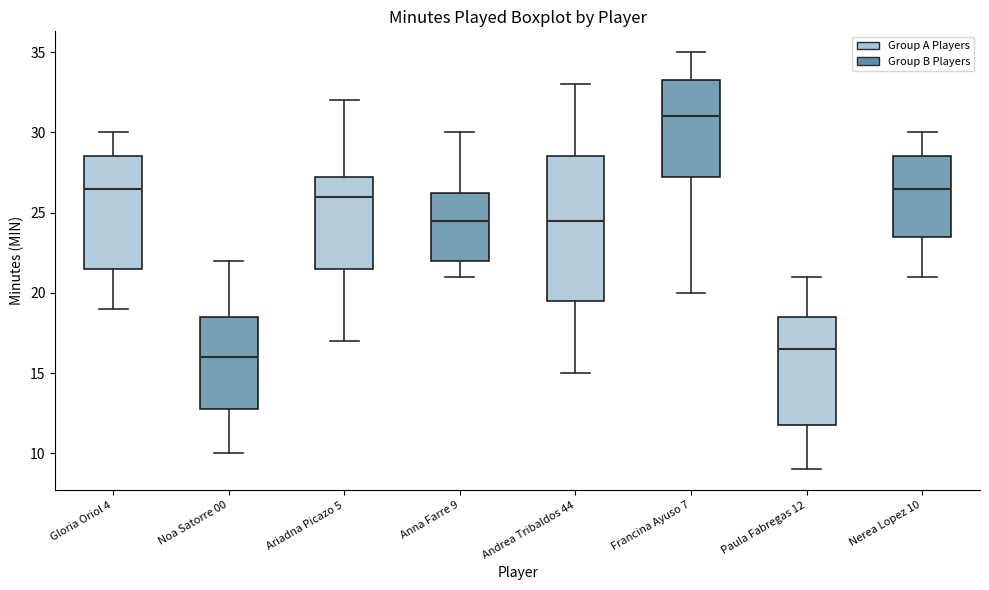

Which box has the lowest median line?

Noa Satorre 00